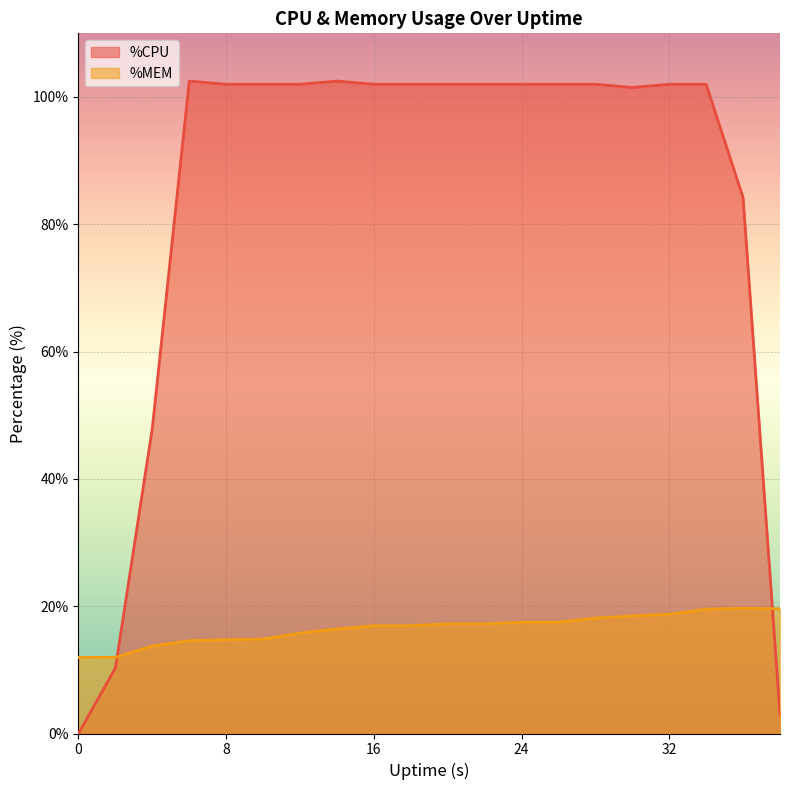

The %MEM series shows 18.1 at 28. True or false?

True